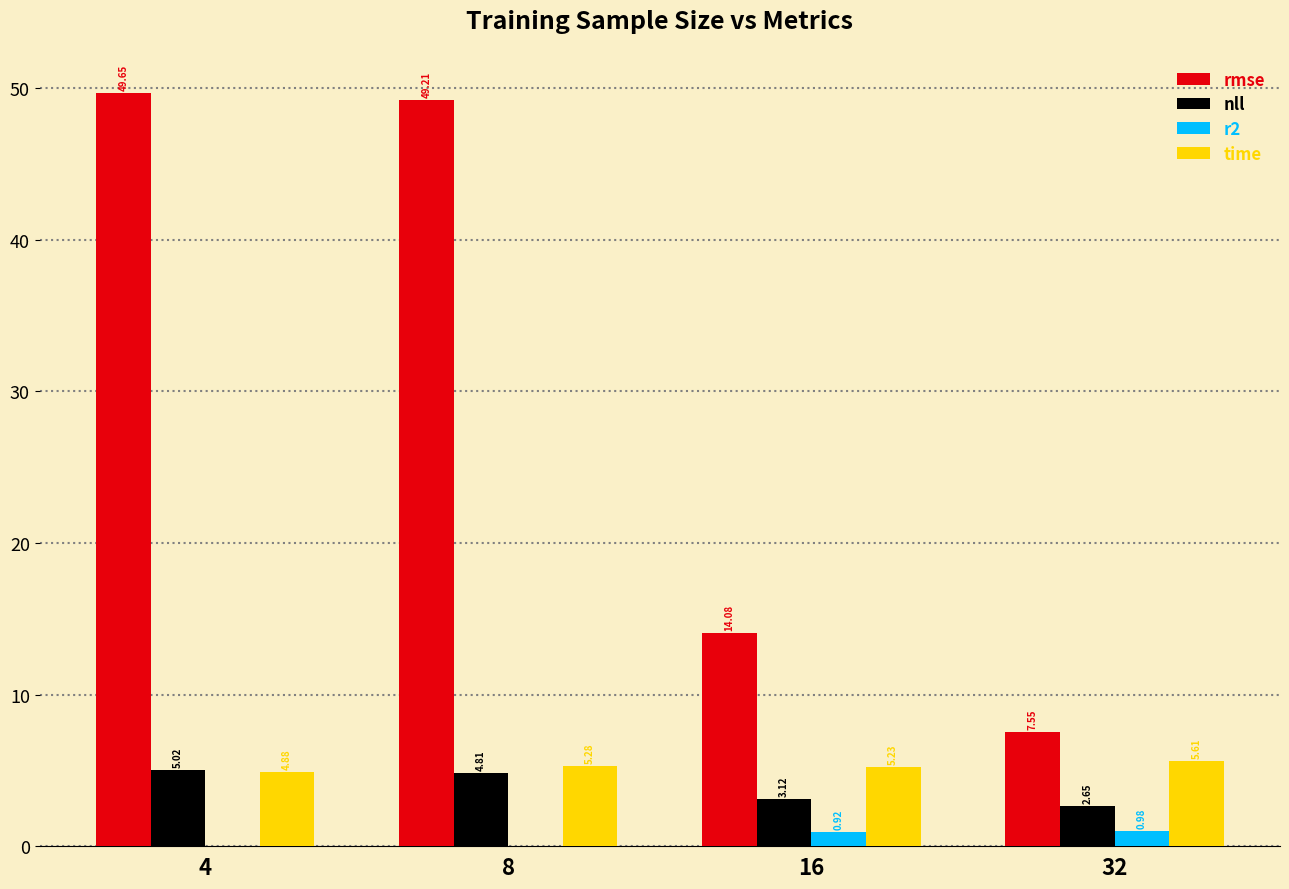

Which series changed the most between 4 and 32?

rmse